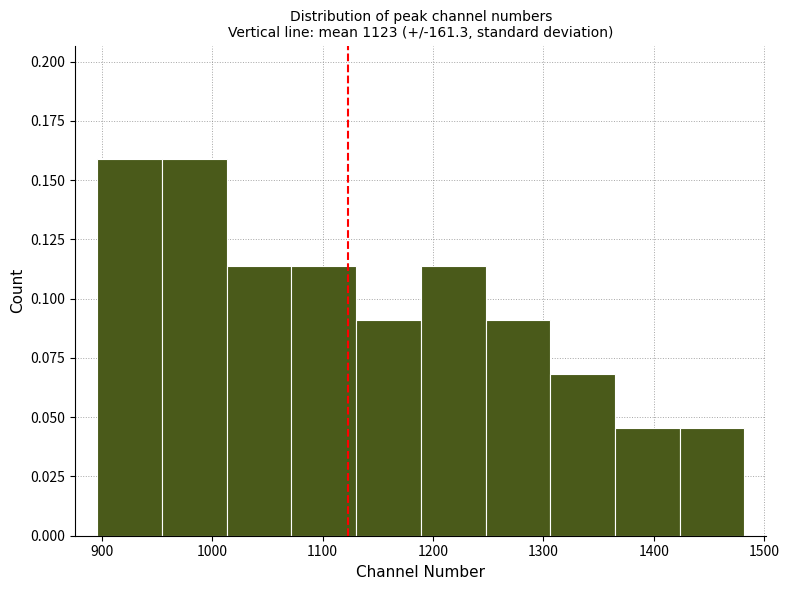

How tall is the bar that spans 1420 to 1480 on the x-axis? Neither the bar edges nor the heights are printed on the chart, so give them approximately, as read against the axes.

0.045